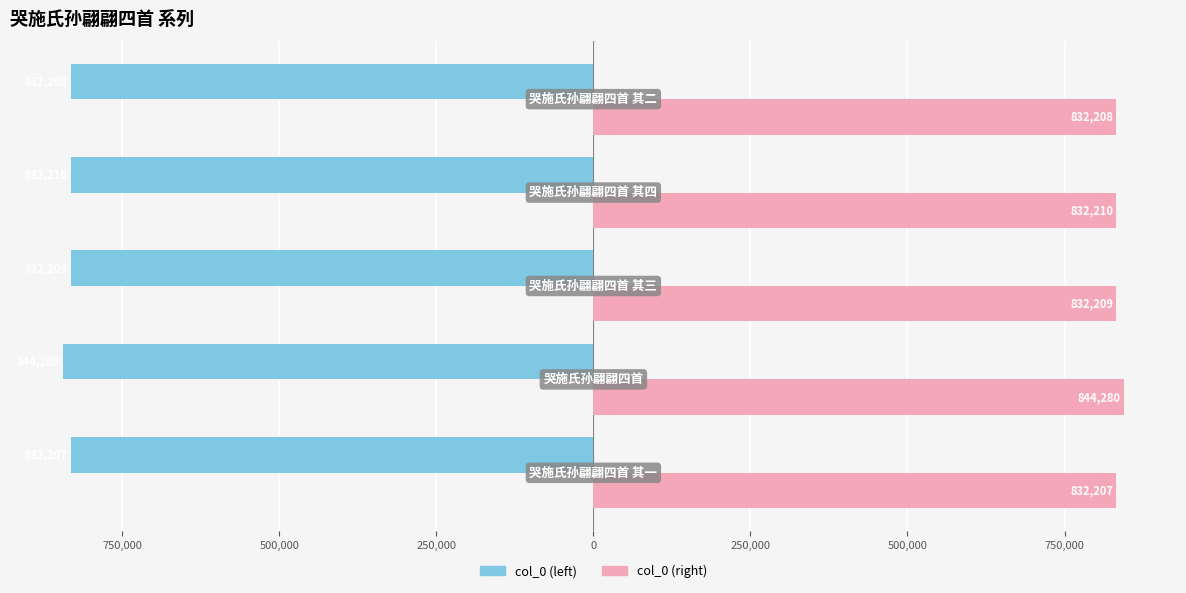

What is the value of the col_0 (left) bar at the 5th from the left?

-832208